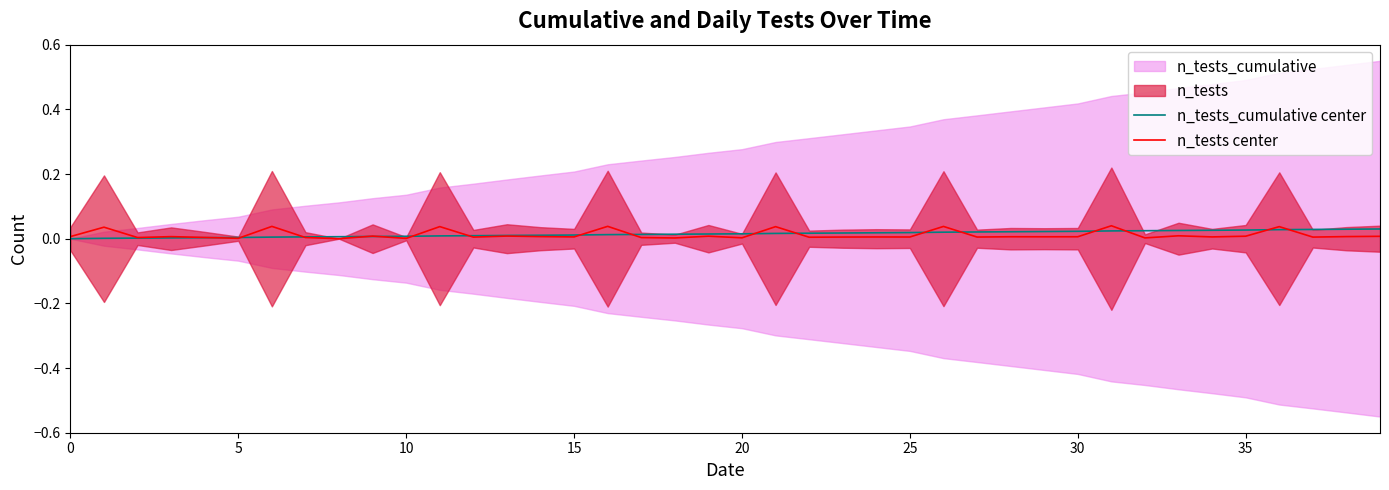

True or false: n_tests_cumulative center has a value of 0.0 at 15.

True